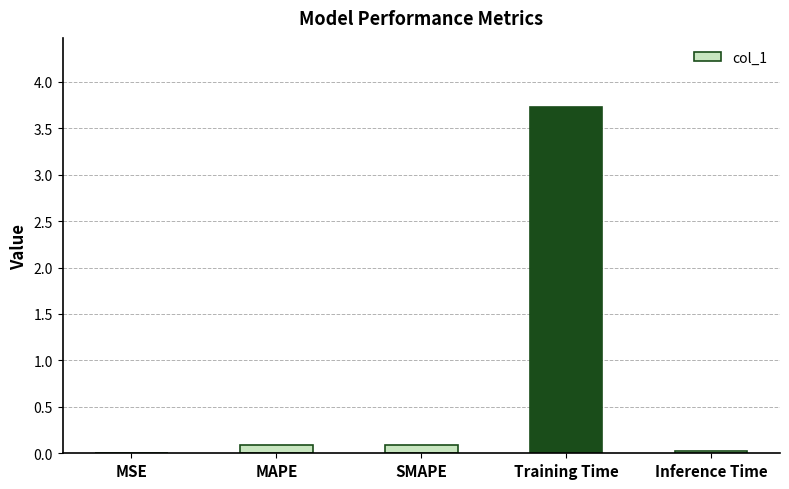

Is it true that the value at Training Time is 1.5?

False